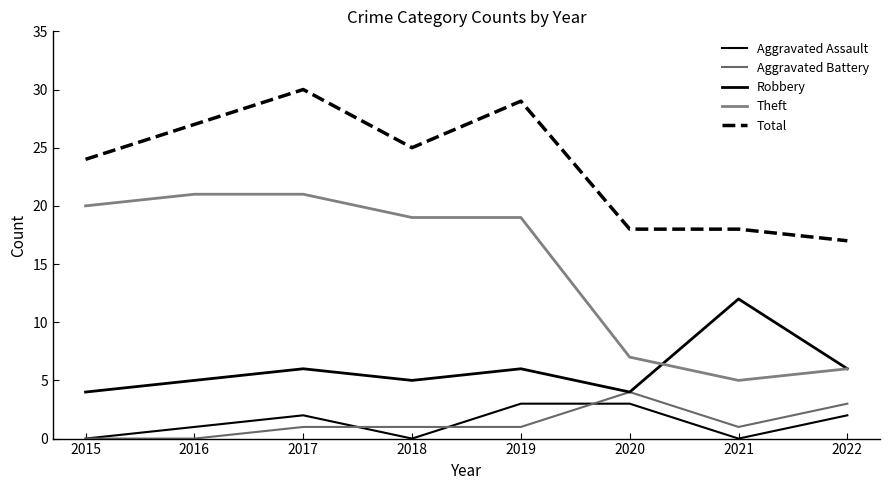

How many lines are shown in the chart?

5